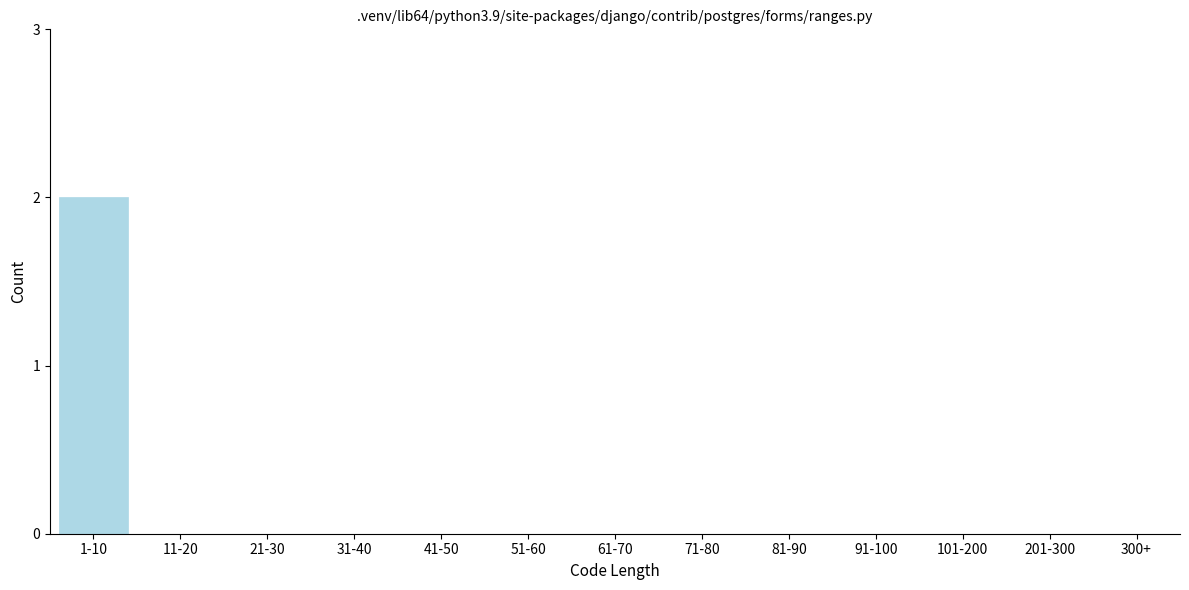

Reading left to right, what are all the values shown in this chart?

1-10=2	11-20=0	21-30=0	31-40=0	41-50=0	51-60=0	61-70=0	71-80=0	81-90=0	91-100=0	101-200=0	201-300=0	300+=0